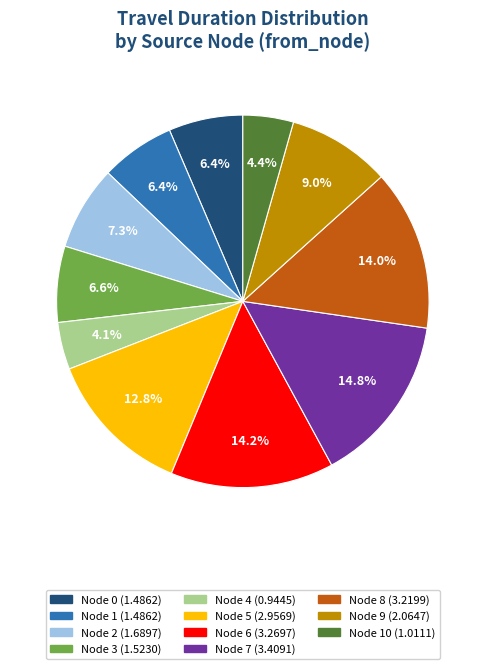

Is there any slice that represents more than half of the pie?

No